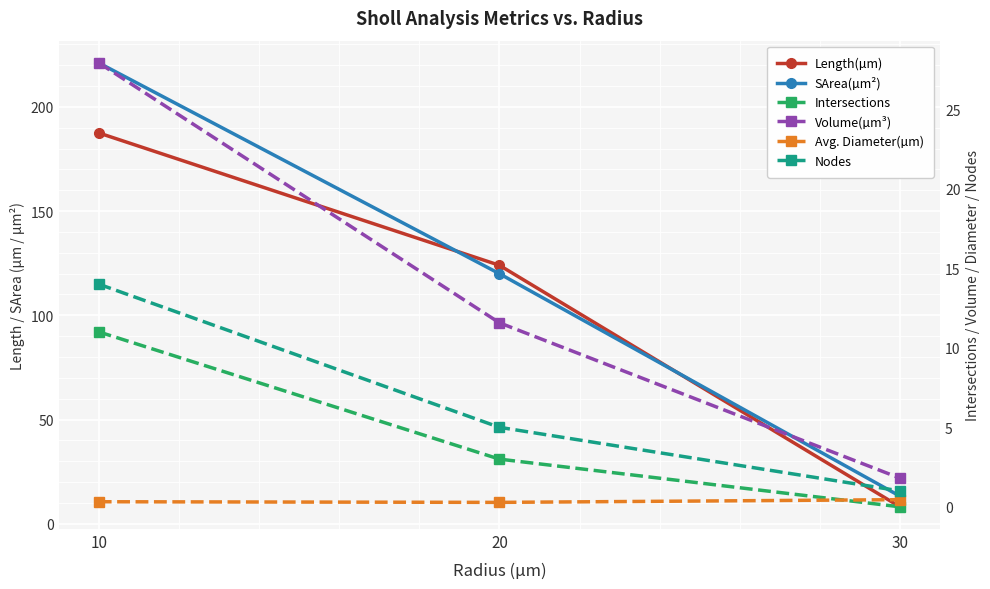

How many lines are shown in the chart?

6